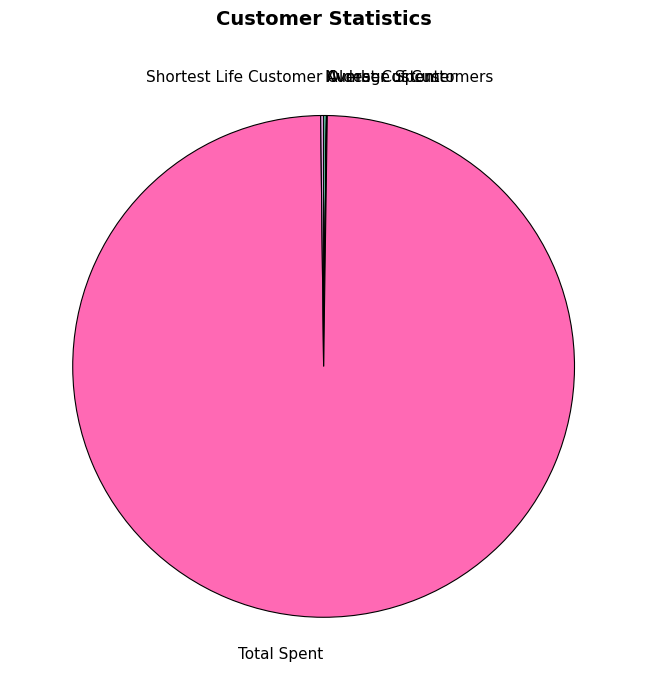

Does any single category account for the majority?

Yes